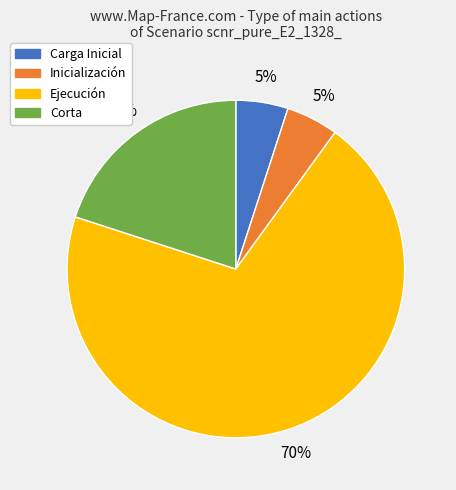

True or false: Corta accounts for 20% of the total.

True